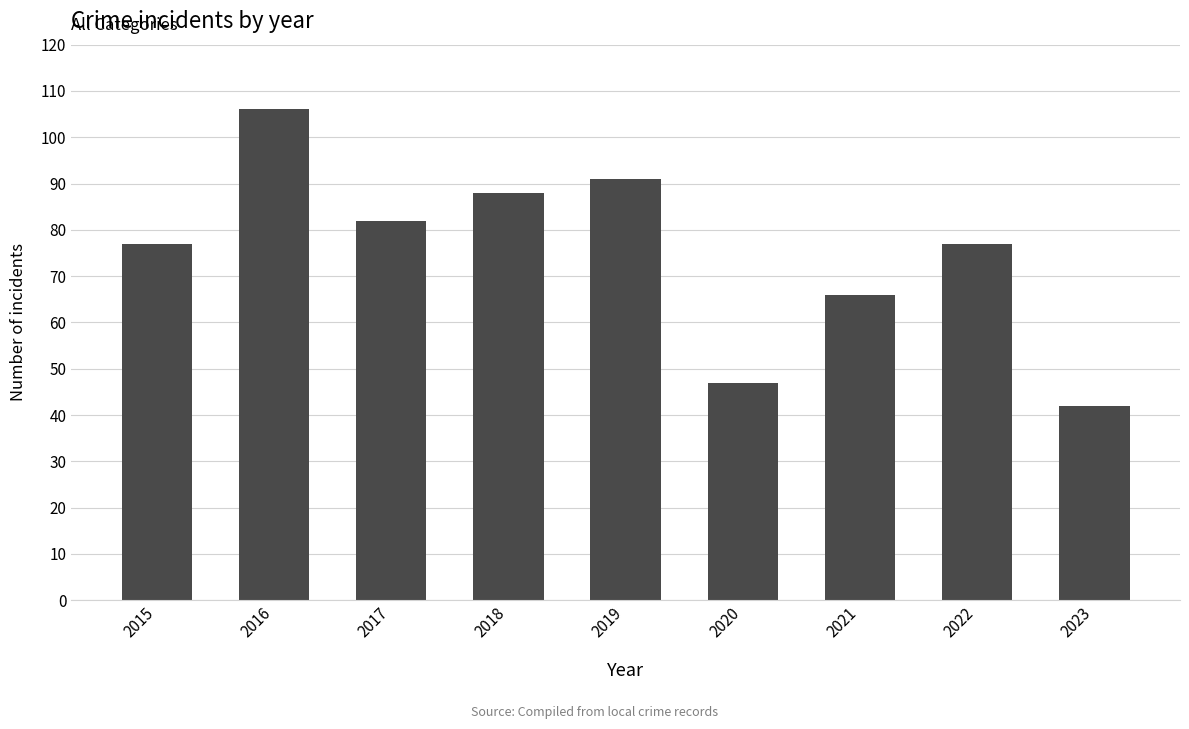

The chart shows a value of 88 at 2018. True or false?

True